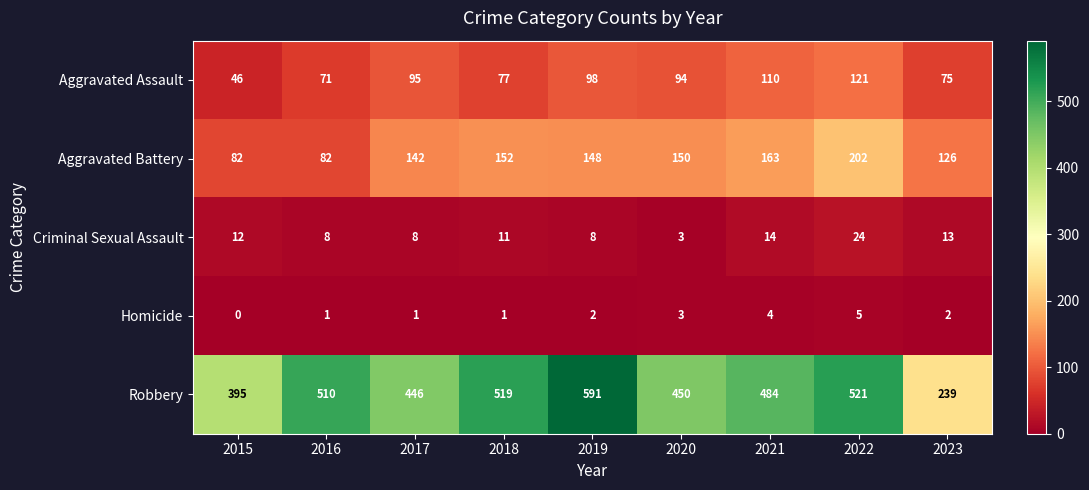

What value does the Aggravated Battery series have at 2022, to the nearest 5?

200